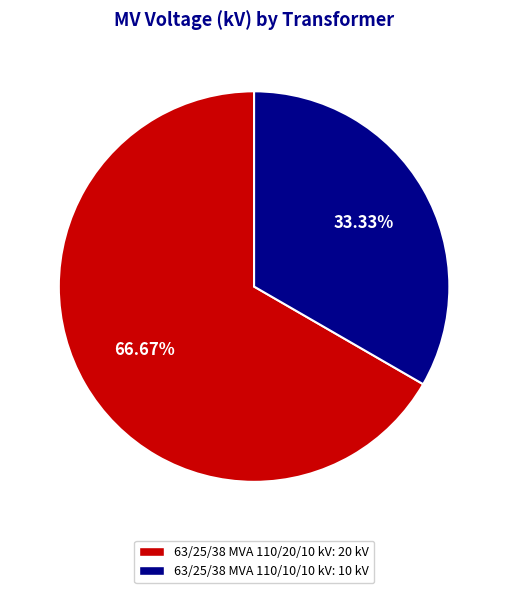

To the nearest percent, what is the combined percentage of 63/25/38 MVA 110/10/10 kV and 63/25/38 MVA 110/20/10 kV?

100%